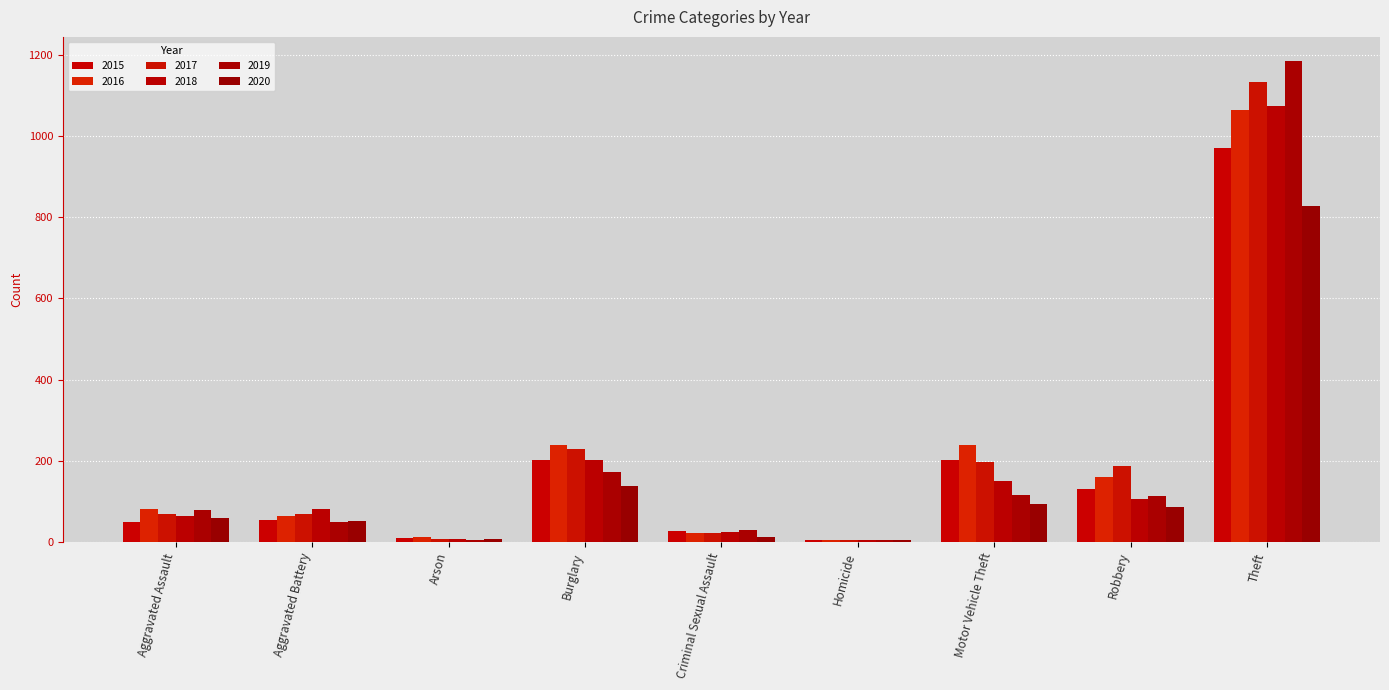

What is the average value of the 2018 series?

191